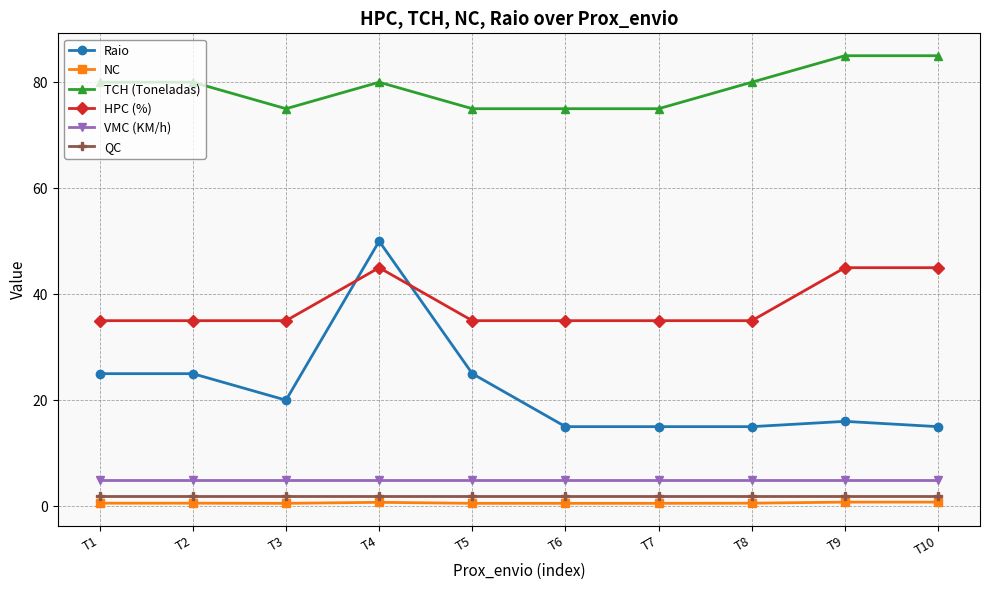

What are all the series names shown in the legend?

Raio, NC, TCH (Toneladas), HPC (%), VMC (KM/h), QC